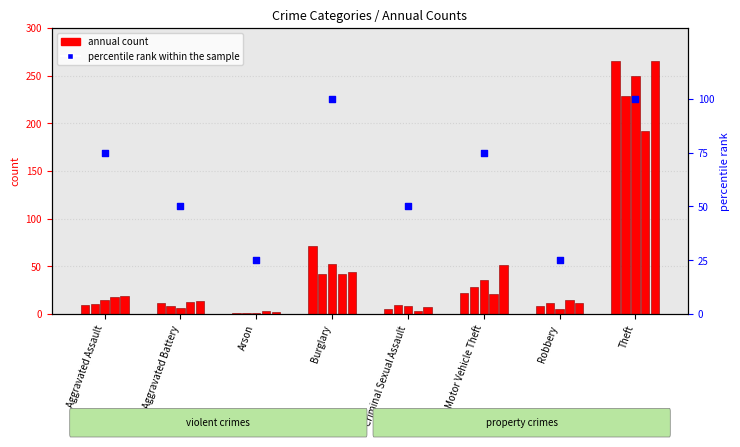

What is the change in value from Aggravated Assault to Theft?

+25